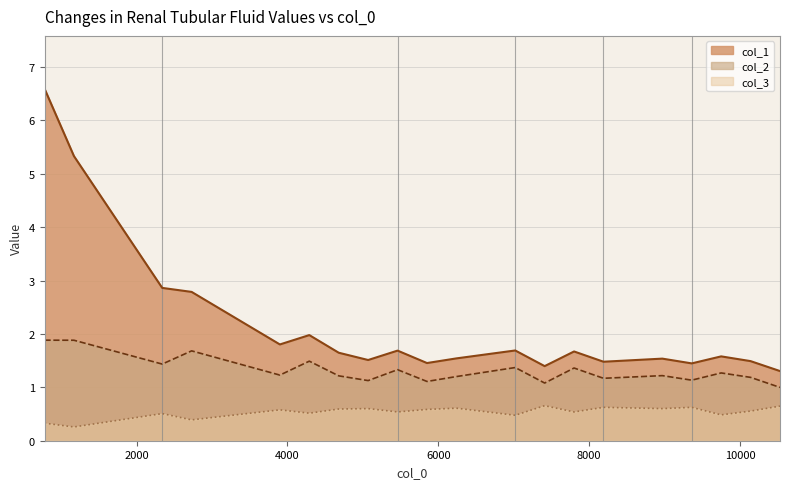

What is the difference between the highest and lowest values at 9750?

1.1